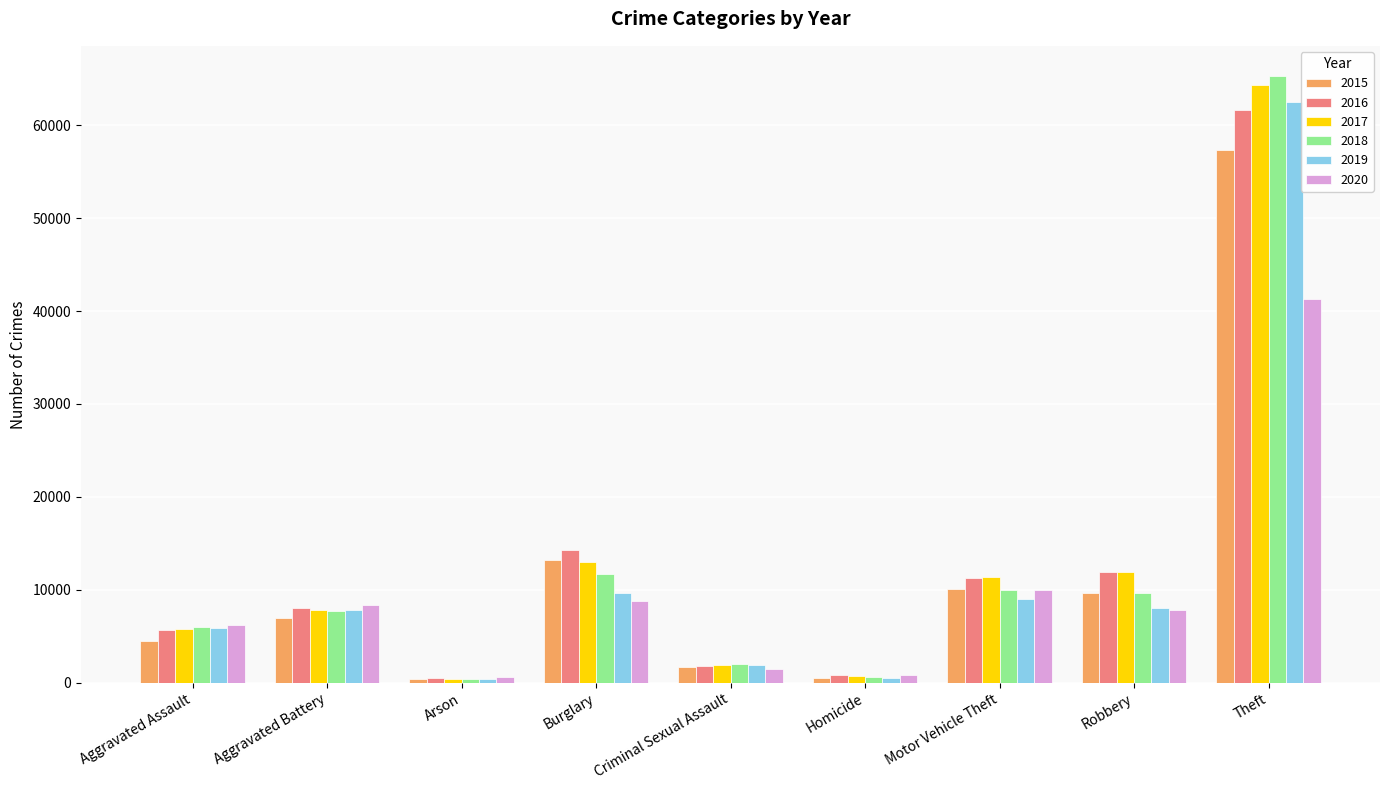

What is the minimum value shown in the chart?

373